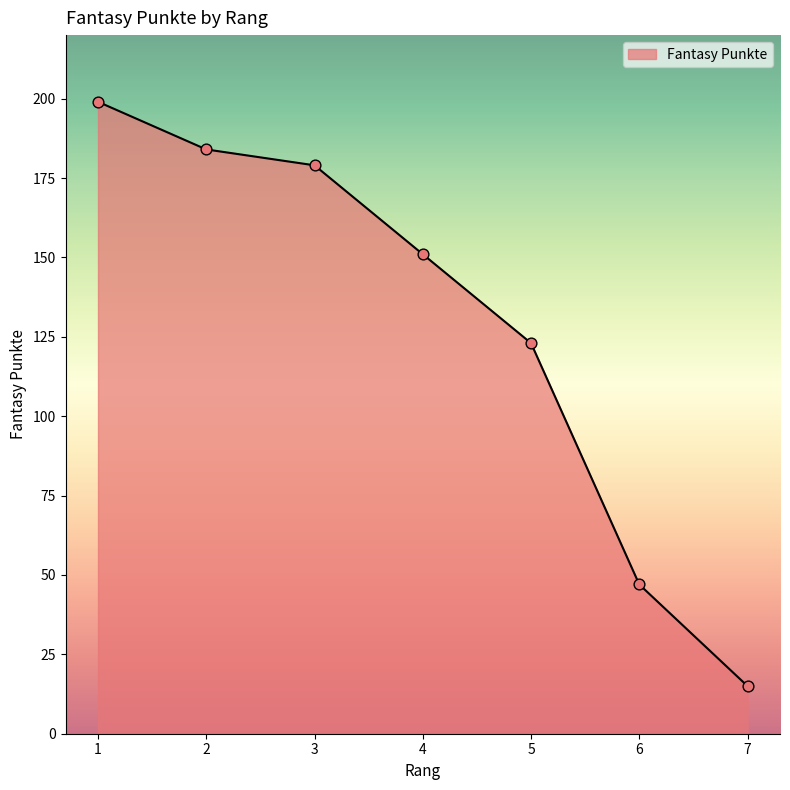

What is the ratio of the value at 7 to the value at 3?

0.1